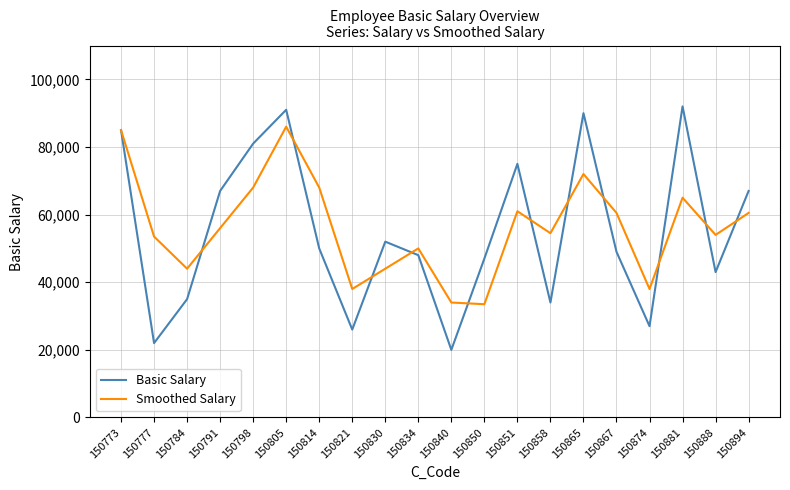

At which category is the sum across all series the highest?

150805